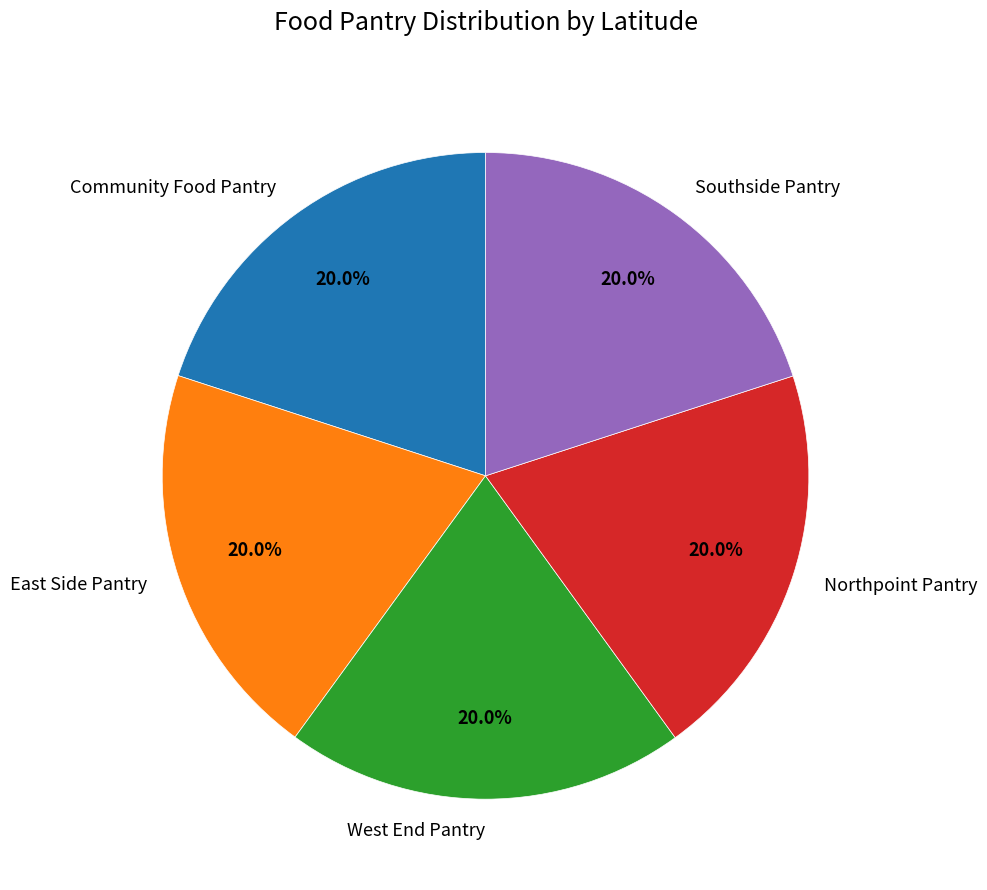

Approximately how many times larger is the value at Community Food Pantry compared to West End Pantry?

1.0